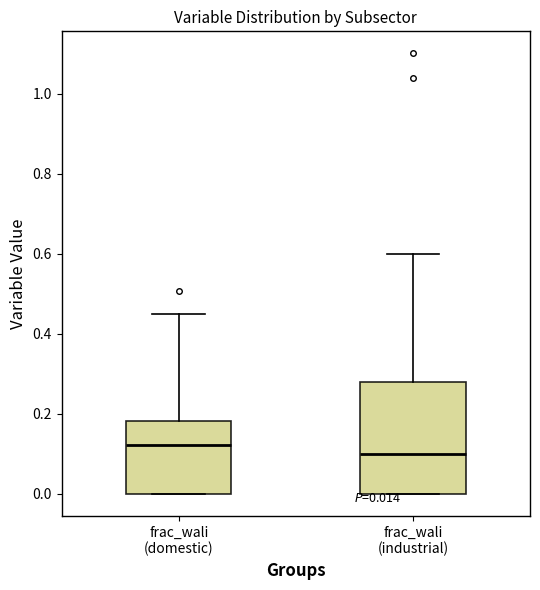

Comparing the boxes themselves (not the whiskers), which one is the tallest?

frac_wali (industrial)